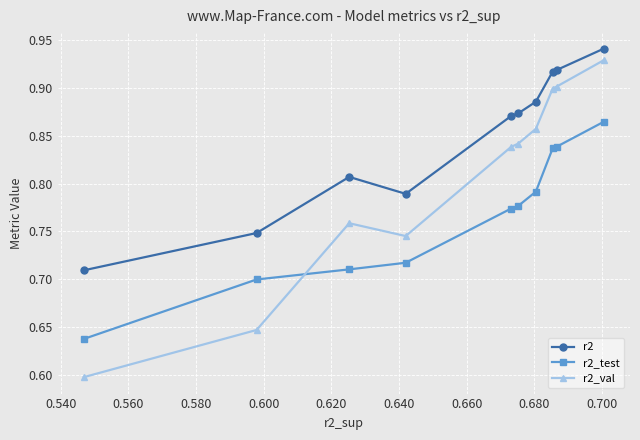

Which series has the widest spread of values?

r2_val